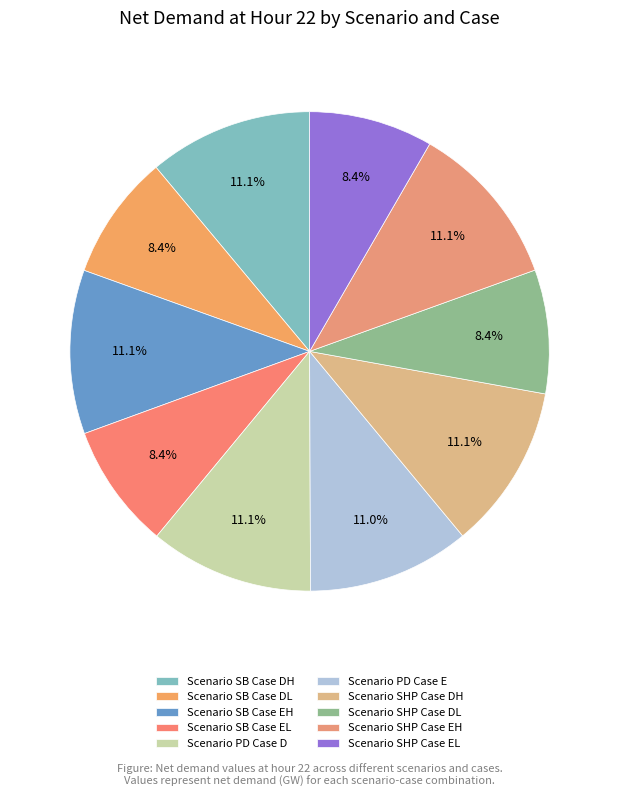

To the nearest percent, what is the average slice percentage?

10%